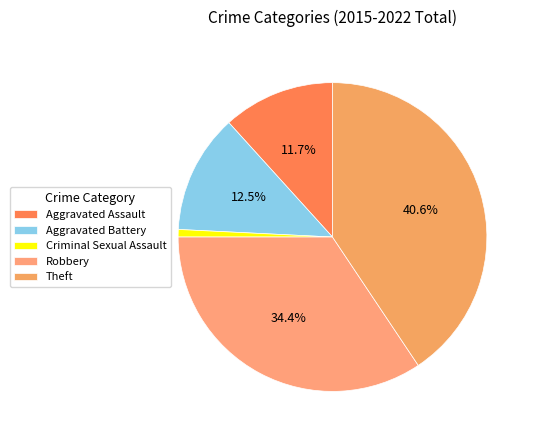

Is the sum of Aggravated Battery and Criminal Sexual Assault greater than half?

No